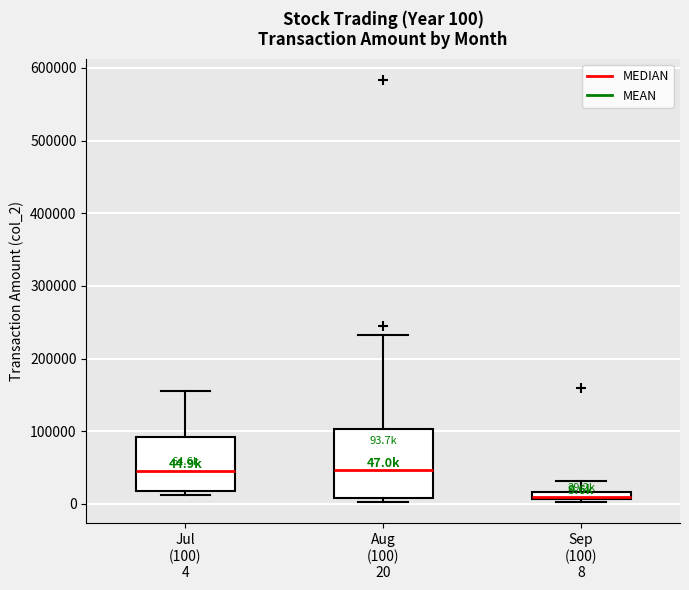

Comparing the boxes themselves (not the whiskers), which one is the tallest?

Aug (100) 20